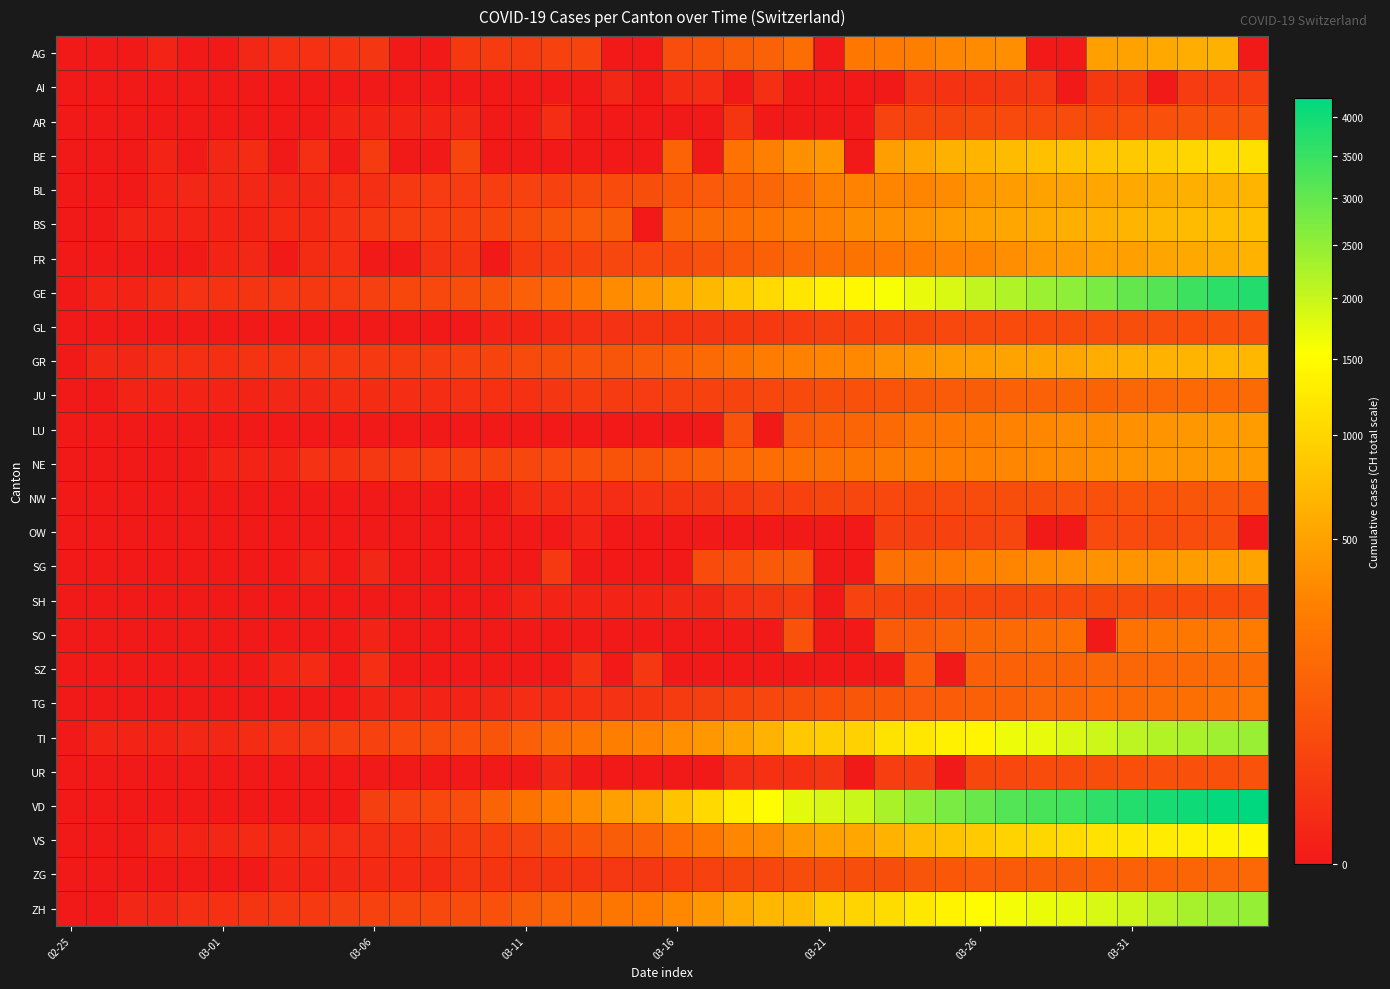

Reading right to left, extract all data points from this chart.

AG: 0	626	592	549	499	481	0	0	364	349	319	266	241	232	0	168	118	101	67	52	0	0	32	27	18	17	14	0	0	12	9	7	6	2	0	0	1	0	0	0
AI: 21	20	20	0	14	14	0	13	12	11	9	8	0	0	0	0	6	0	5	4	0	2	0	0	0	0	0	0	0	0	0	0	0	0	0	0	0	0	0	0
AR: 66	65	64	61	58	50	48	45	44	42	34	33	30	0	0	0	0	11	0	0	0	0	0	5	0	0	2	1	1	1	1	0	0	0	0	0	0	0	0	0
BE: 1106	1073	1003	909	856	826	798	767	718	660	624	532	470	0	418	377	282	193	0	123	0	0	0	0	0	0	34	0	0	17	0	6	0	4	2	0	1	0	0	0
BL: 656	625	610	588	561	539	511	502	466	422	341	306	302	289	282	184	134	116	89	76	54	47	42	26	26	22	20	19	15	6	6	2	2	2	2	2	1	0	0	0
BS: 767	754	714	687	653	617	605	569	530	501	462	410	374	356	297	270	220	181	164	143	0	100	92	73	49	33	28	24	21	15	8	3	3	1	1	1	1	1	0	0
FR: 638	588	550	525	491	477	442	421	369	309	293	255	226	202	167	145	111	86	59	45	40	36	29	22	16	0	11	8	0	0	6	4	0	2	1	0	0	0	0	0
GE: 3783	3650	3446	3162	2983	2742	2525	2413	2205	2046	1848	1709	1592	1440	1338	1200	1031	850	695	546	424	341	222	149	108	75	55	40	38	25	17	14	13	10	9	8	4	1	1	0
GL: 61	59	58	56	53	51	50	47	47	43	40	33	31	29	25	20	16	14	12	10	10	8	6	3	1	1	0	0	0	0	0	0	0	0	0	0	0	0	0	0
GR: 680	678	655	635	617	591	542	527	513	487	458	419	386	327	311	283	252	204	152	118	93	73	65	53	44	32	28	19	18	16	15	13	10	9	6	6	6	2	2	0
JU: 154	149	149	145	140	128	127	119	114	100	92	82	69	61	54	44	36	32	29	25	19	18	17	12	7	7	7	5	5	4	4	2	2	1	1	1	1	1	0	0
LU: 469	449	422	401	375	351	339	317	287	253	228	205	156	131	109	92	0	65	0	0	0	0	0	0	0	0	0	0	0	0	0	0	0	0	0	0	0	0	0	0
NE: 452	444	430	420	402	378	346	337	316	299	280	265	247	216	200	189	175	146	114	93	74	68	59	46	37	31	27	24	18	13	9	8	1	1	1	0	0	0	0	0
NW: 80	79	76	70	70	63	59	55	54	48	44	42	39	36	33	28	25	18	12	10	8	5	5	5	4	0	0	0	0	0	0	0	0	0	0	0	0	0	0	0
OW: 0	56	51	48	46	46	0	0	37	30	27	25	25	0	0	0	0	0	0	0	0	0	1	0	0	0	0	0	0	0	0	0	0	0	0	0	0	0	0	0
SG: 504	480	455	414	394	389	365	339	306	280	228	200	185	0	0	98	85	61	47	0	0	0	0	15	0	0	0	0	0	2	0	1	0	0	0	0	0	0	0	0
SH: 47	47	47	44	44	42	41	40	37	36	35	34	32	30	0	17	12	8	2	2	1	1	1	1	1	0	0	0	0	0	0	0	0	0	0	0	0	0	0	0
SO: 250	237	227	216	196	0	190	173	157	141	129	104	95	0	0	66	0	0	0	0	0	0	0	0	0	0	0	0	0	1	0	0	0	0	0	0	0	0	0	0
SZ: 168	165	155	146	140	135	128	122	119	107	0	97	0	0	0	0	0	0	0	0	13	0	9	0	0	0	0	0	0	6	0	3	1	0	0	0	0	0	0	0
TG: 209	199	180	167	155	149	139	135	118	111	97	88	82	76	57	50	37	32	23	17	11	8	7	5	5	2	1	1	1	1	0	0	0	0	0	0	0	0	0	0
TI: 2442	2377	2271	2195	2091	1962	1837	1727	1688	1401	1354	1209	1162	945	916	849	638	511	426	368	293	265	206	163	108	75	61	49	41	28	25	13	8	4	2	2	1	1	1	0
UR: 66	62	60	59	57	53	50	48	40	38	0	25	22	0	12	7	7	5	0	0	0	0	0	2	0	0	0	0	0	0	0	0	0	0	0	0	0	0	0	0
VD: 4257	4185	4050	3916	3764	3605	3393	3308	3177	2943	2738	2546	2281	1975	1873	1754	1513	1303	1039	796	566	477	370	277	203	130	51	40	30	23	0	0	0	0	0	0	0	0	0	0
VS: 1418	1385	1334	1282	1211	1144	1055	1017	968	874	793	728	628	535	498	436	349	312	225	172	115	98	76	53	30	22	17	12	7	6	5	4	3	3	2	1	1	0	0	0
ZG: 146	138	131	125	114	112	101	101	94	87	80	72	53	53	53	48	37	33	29	20	13	13	11	11	11	10	10	3	3	3	2	1	1	0	0	0	0	0	0	0
ZH: 2461	2428	2300	2136	1947	1859	1733	1701	1627	1500	1368	1221	1073	984	925	711	679	568	429	326	250	218	163	140	101	62	49	40	34	29	23	15	13	10	7	6	2	2	0	0